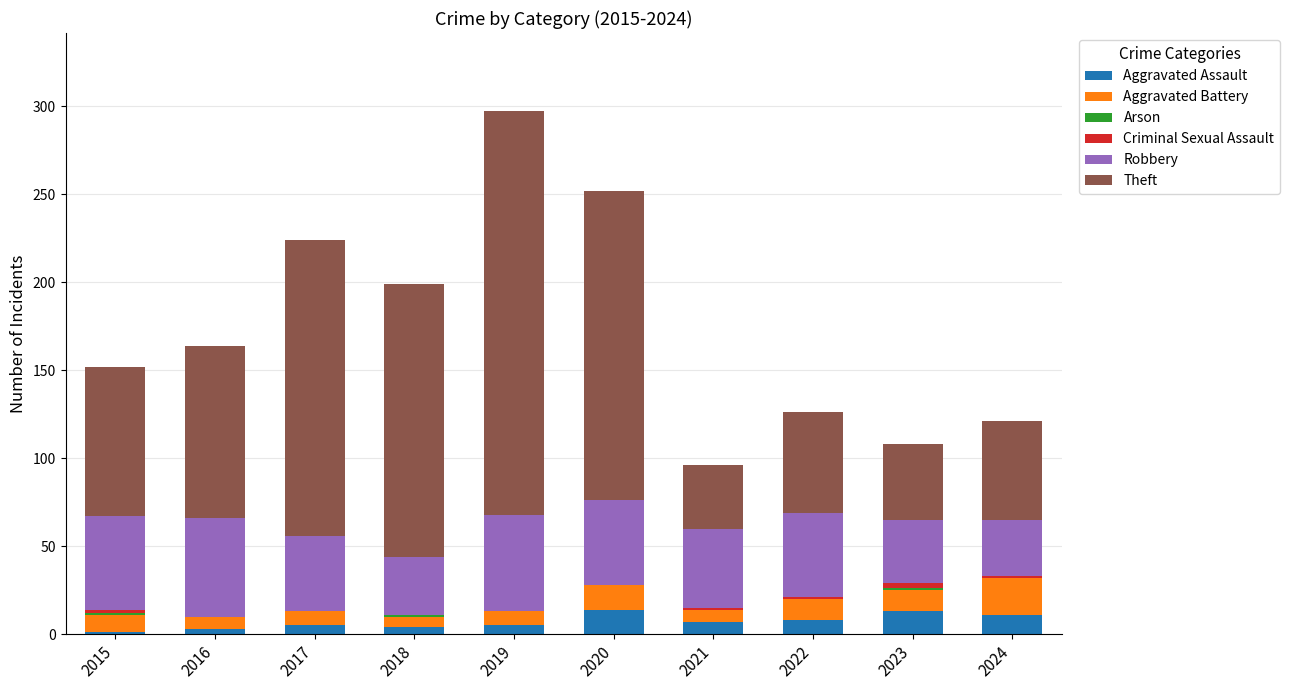

How many categories are shown in the chart?

10